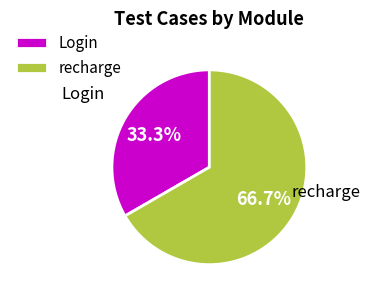

Which has a higher value, Login or recharge?

recharge